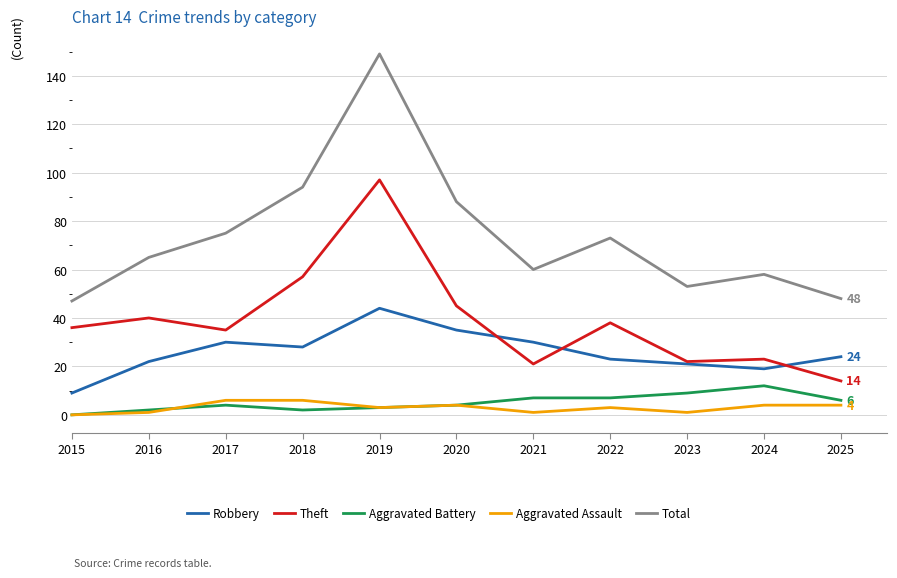

What is the highest value of the Theft series?

97